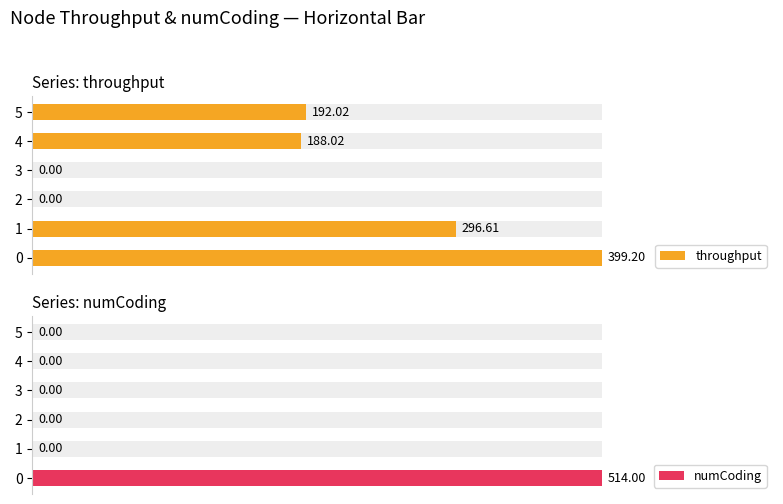

Count the number of categories in the chart.

6